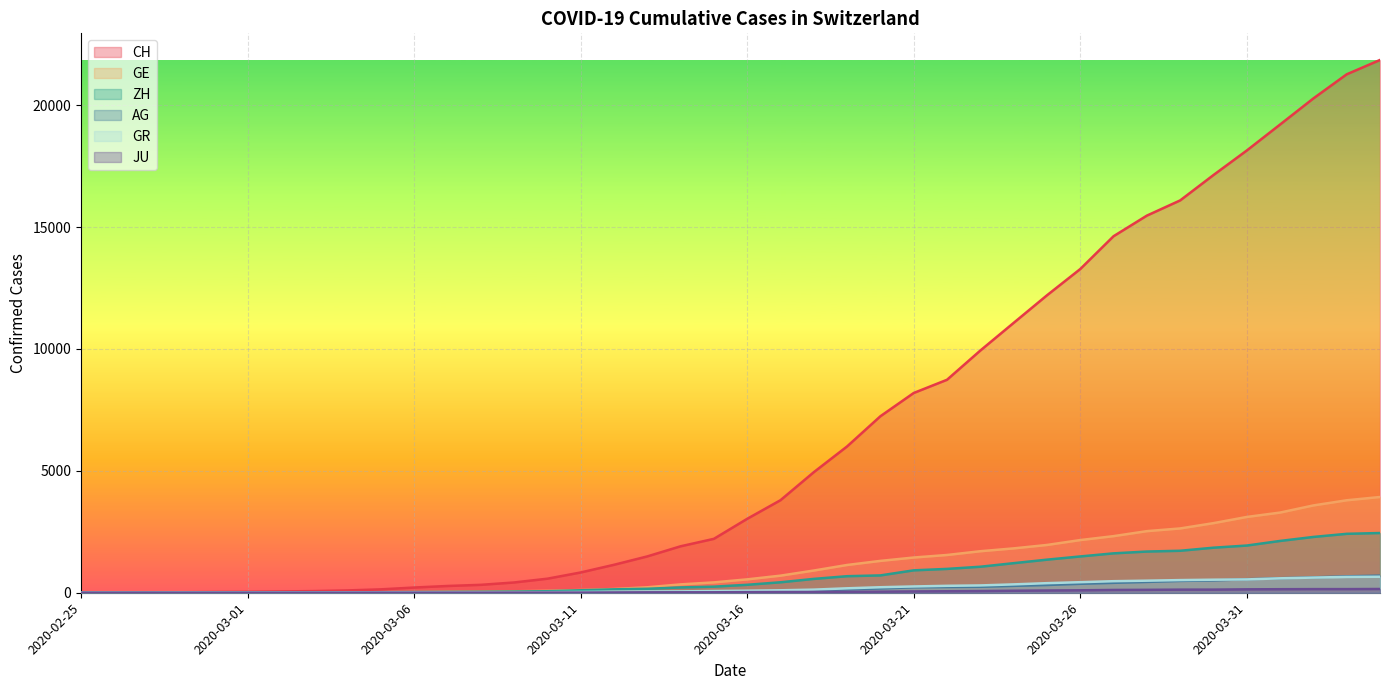

True or false: JU and ZH cross at least once.

False